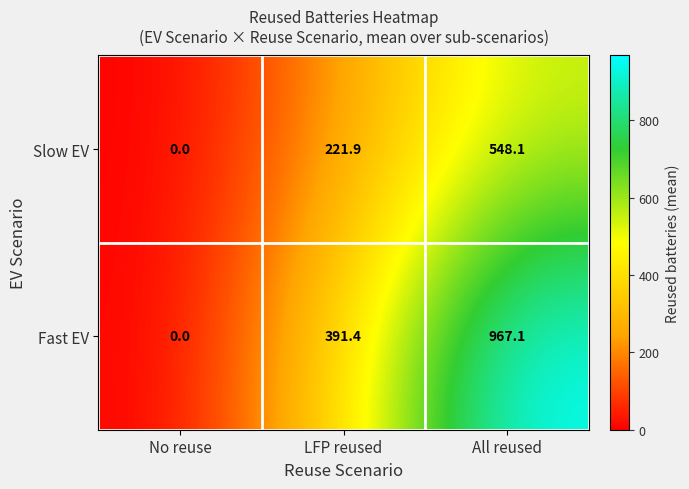

What is the maximum value for Fast EV?

967.1